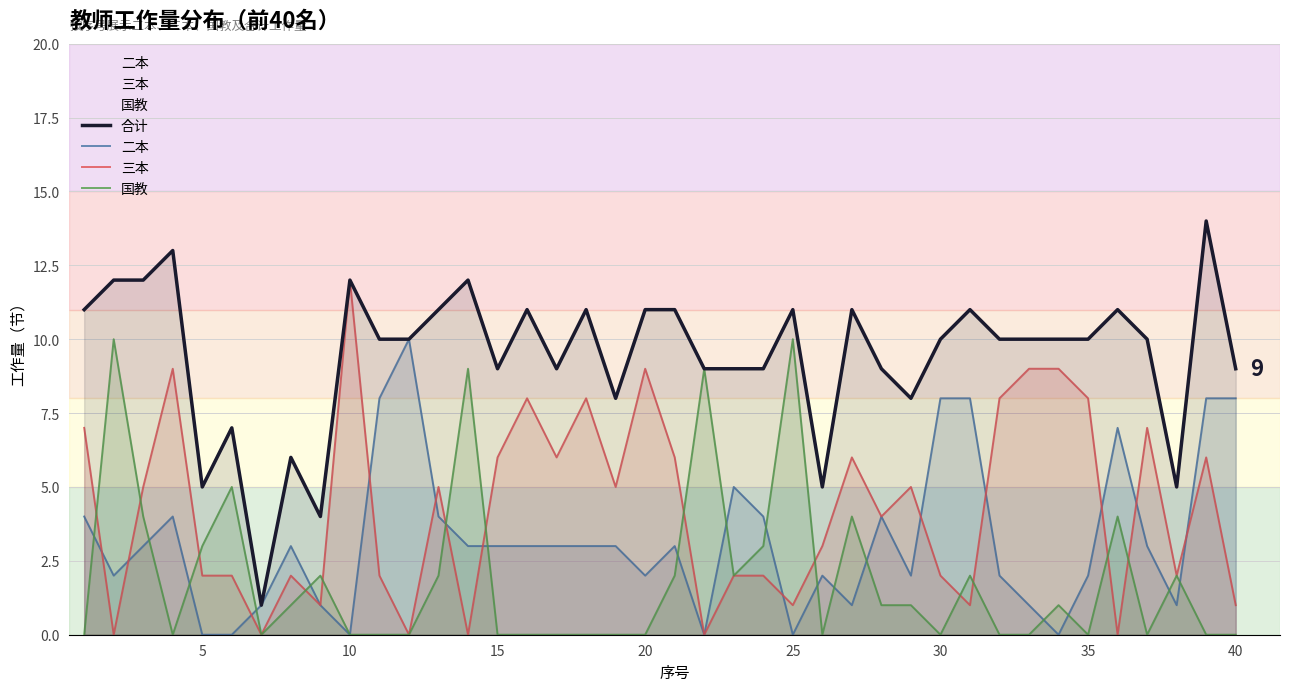

How many data points does each series have?

40